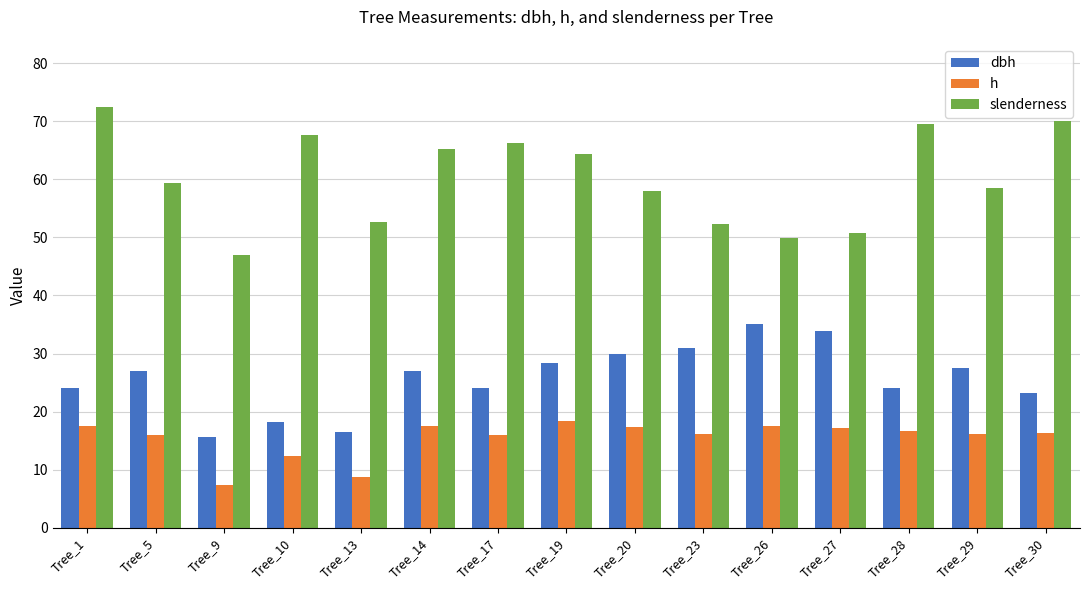

List the series in order of their overall mean, lowest first.

h, dbh, slenderness